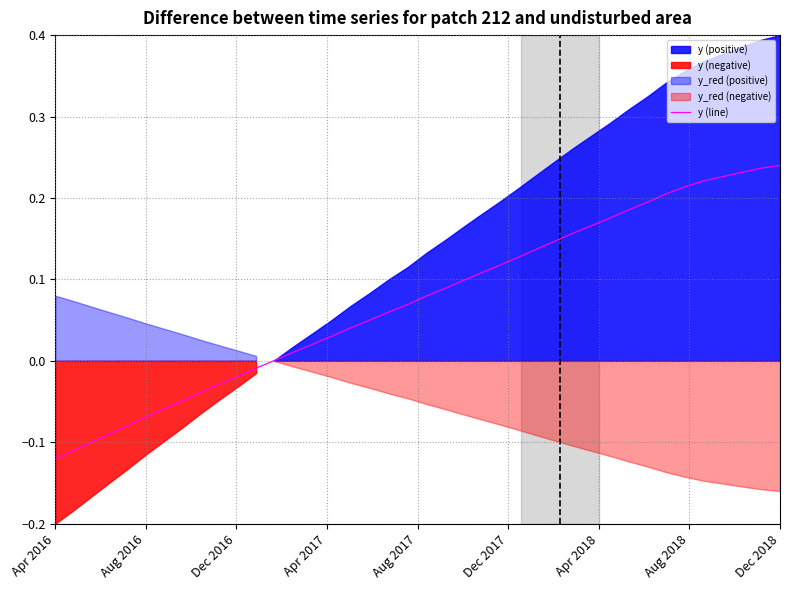

True or false: the data has more than 0 interior local peaks.

False